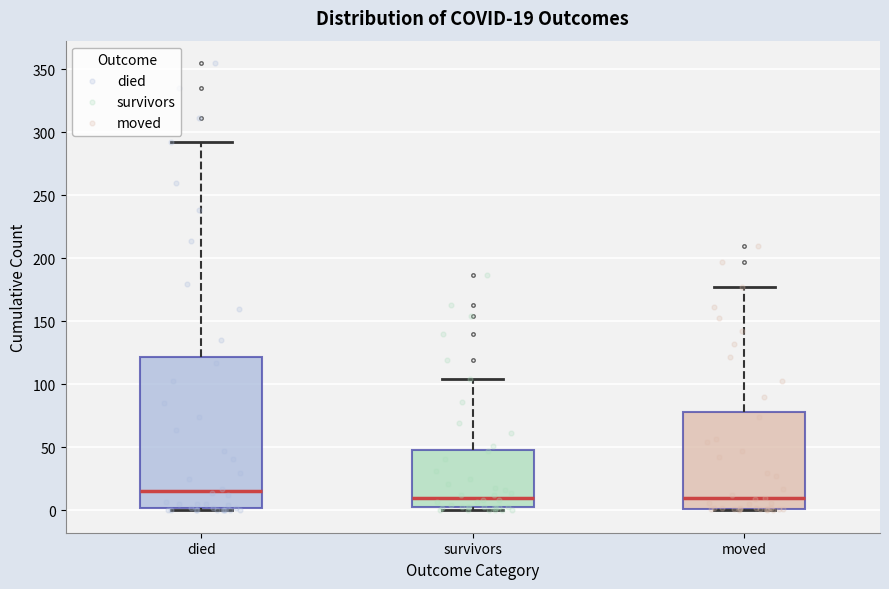

Which box is the tallest, from its lower edge to its upper edge?

died